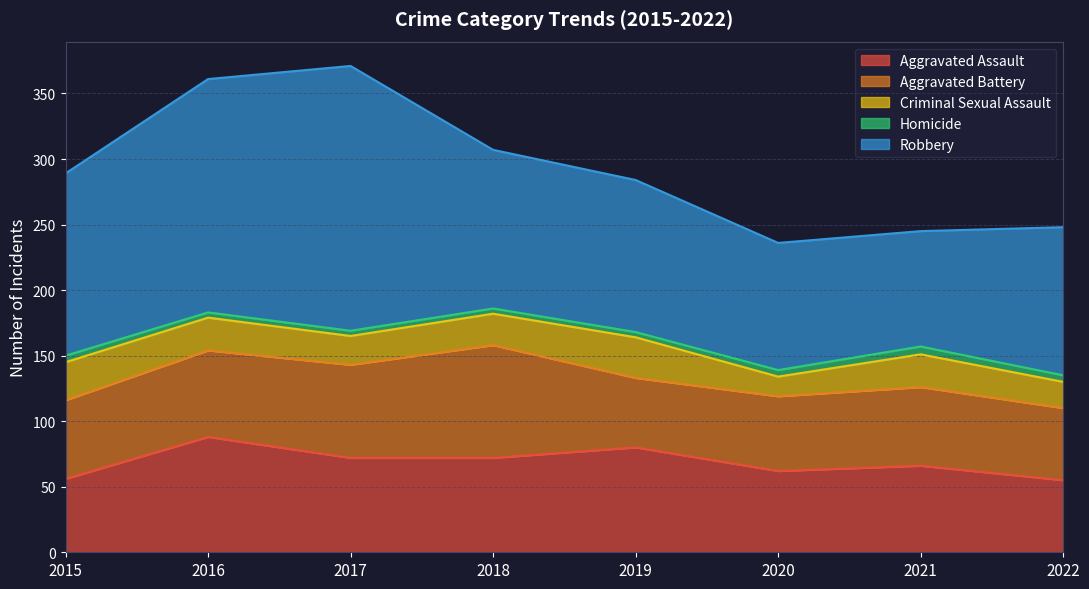

Which series has the largest range (max minus min)?

Robbery